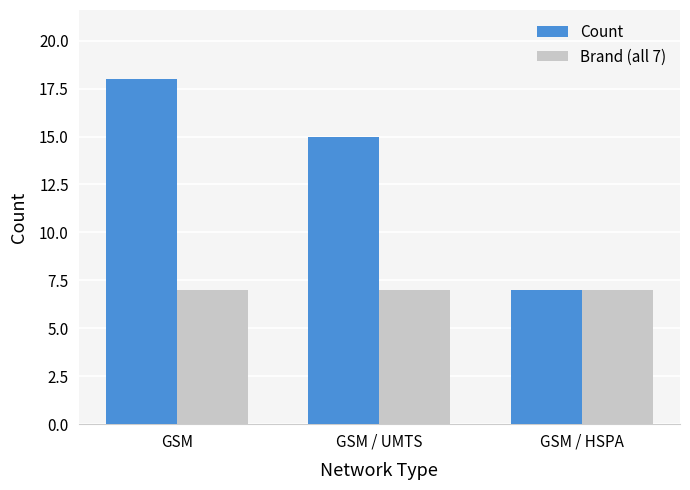

Rank the series by their average value, from lowest to highest.

Brand (all 7), Count